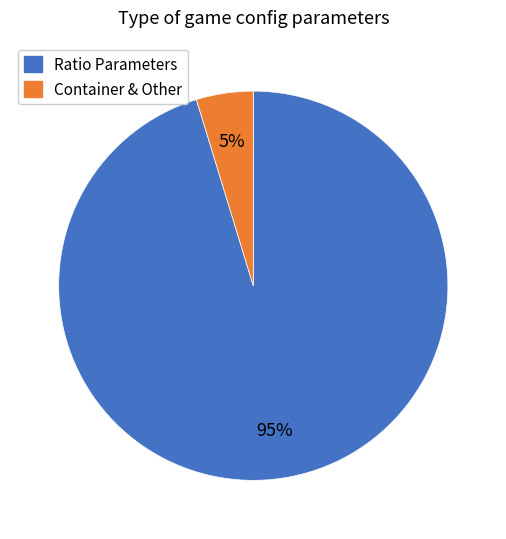

Is there any slice that represents more than half of the pie?

Yes